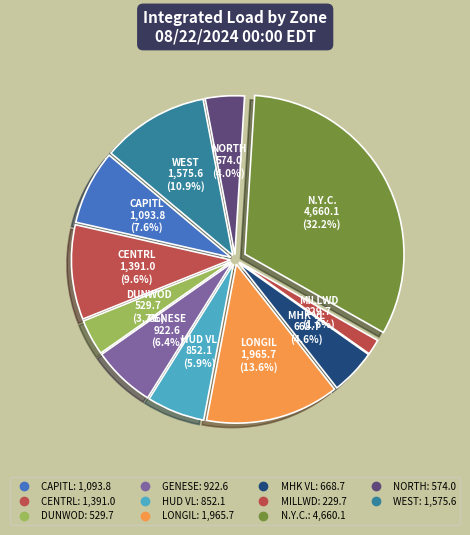

What percentage is the DUNWOD slice, to the nearest percent?

4%